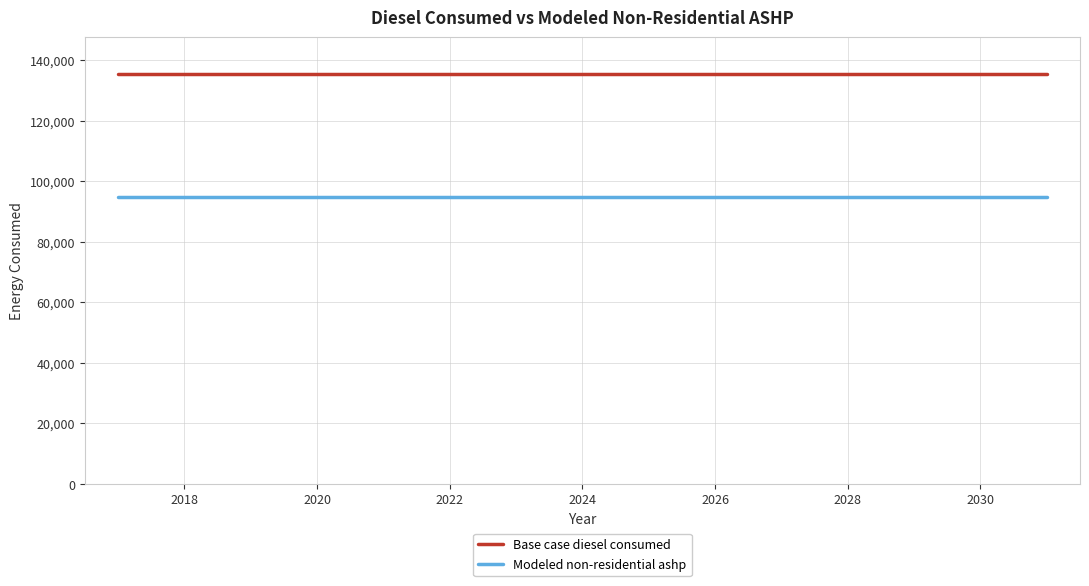

True or false: Base case diesel consumed and Modeled non-residential ashp intersect in this chart.

False